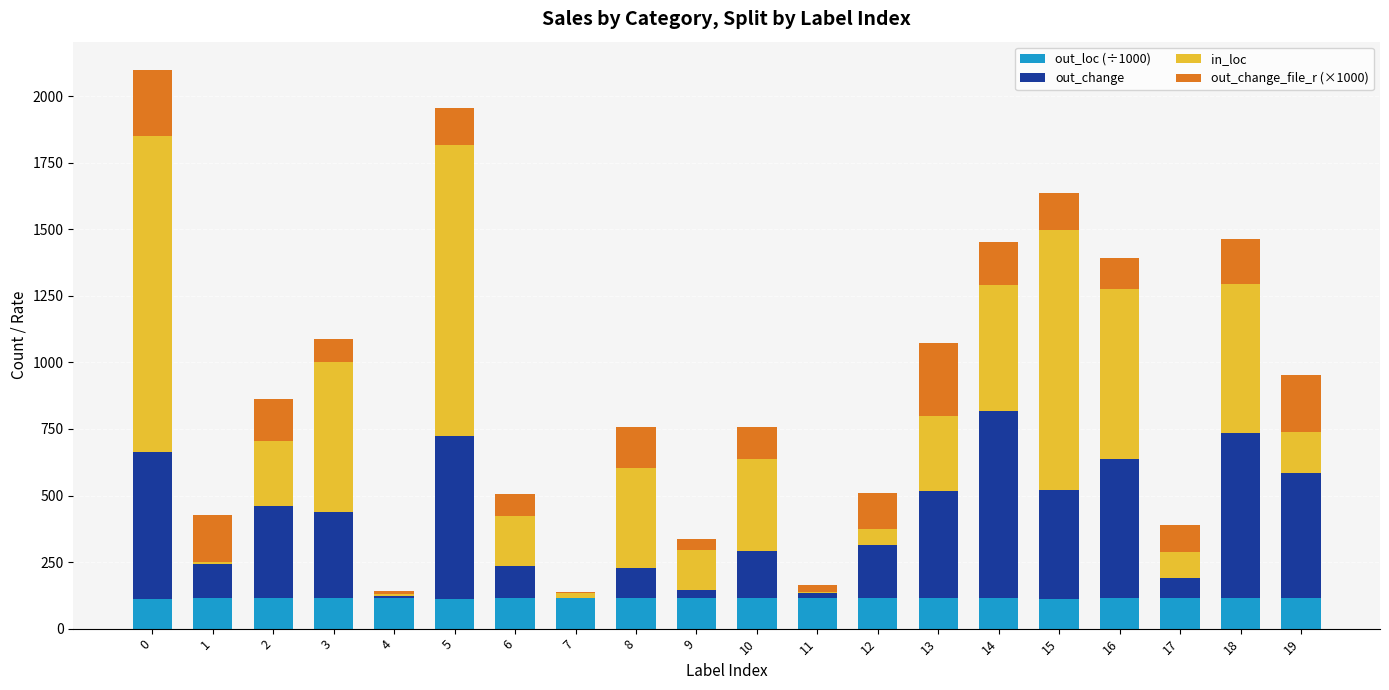

Read the out_loc (÷1000) value at 16.

113.5